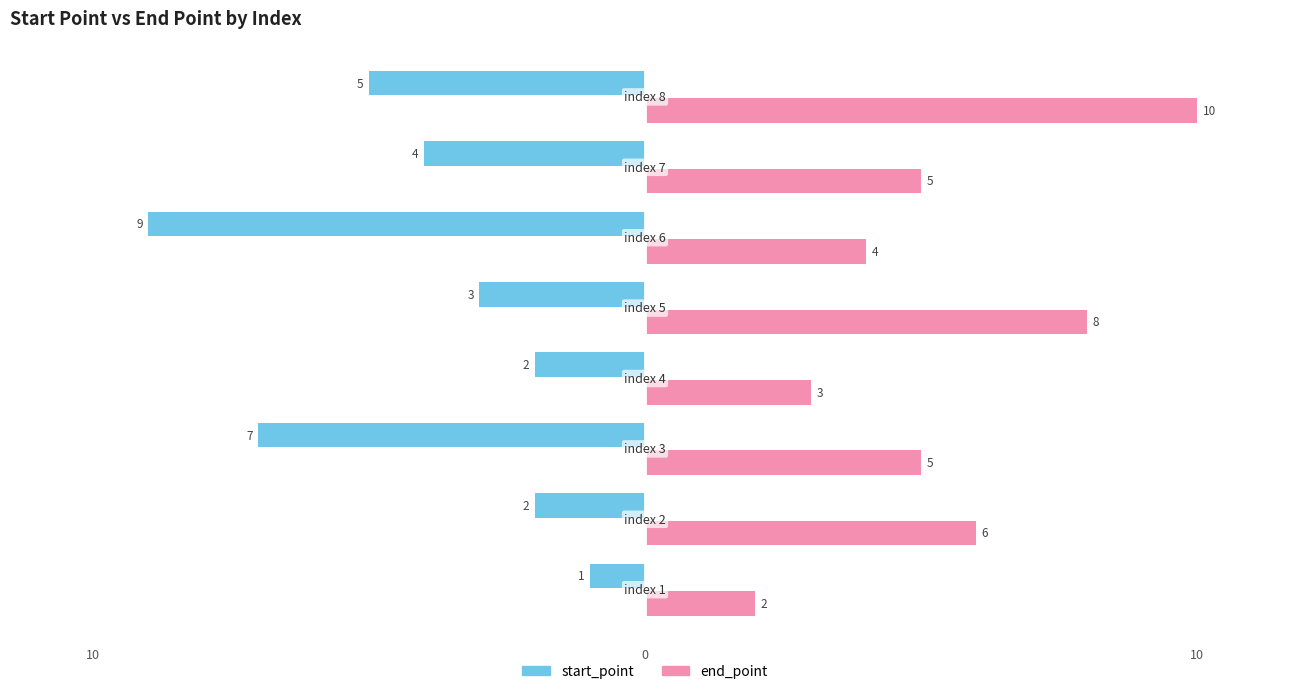

True or false: end_point has a value of 3 at 10.

False